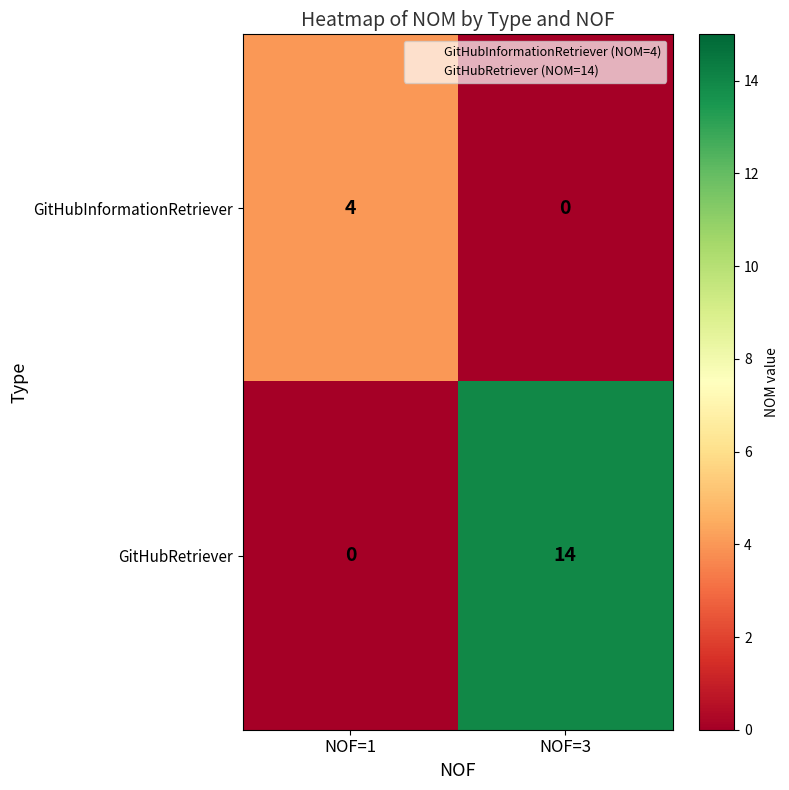

Which category has the highest value across all series?

NOF=3